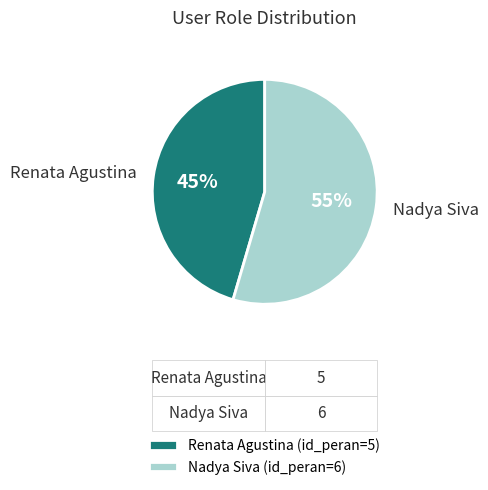

Is it true that Nadya Siva is 63% of the pie?

False